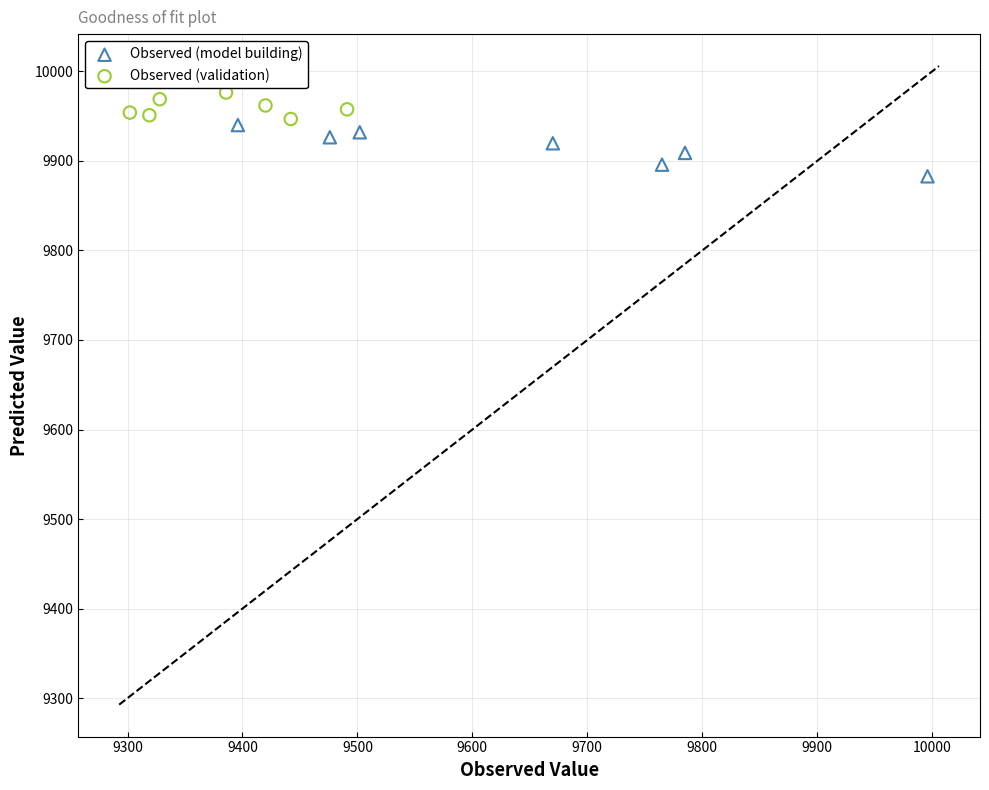

Which series has the widest spread of Y values?

Observed (model building)